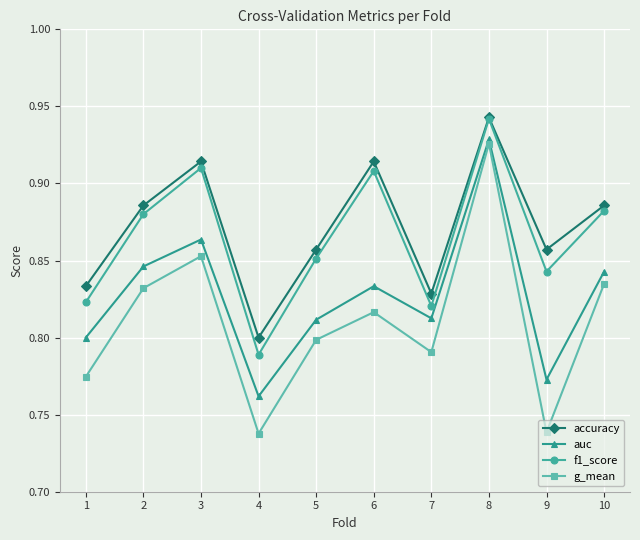

Which series has the largest range (max minus min)?

g_mean